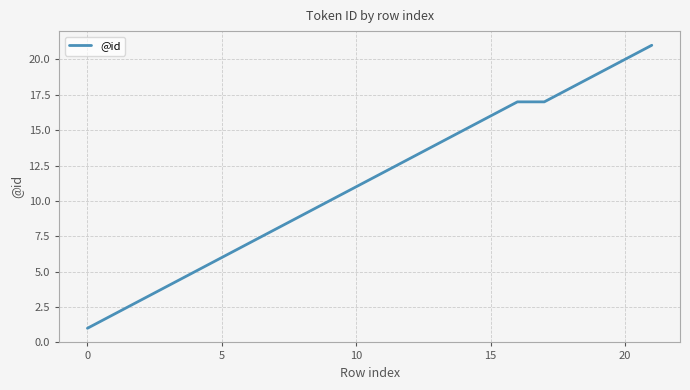

What is the greatest value displayed?

21